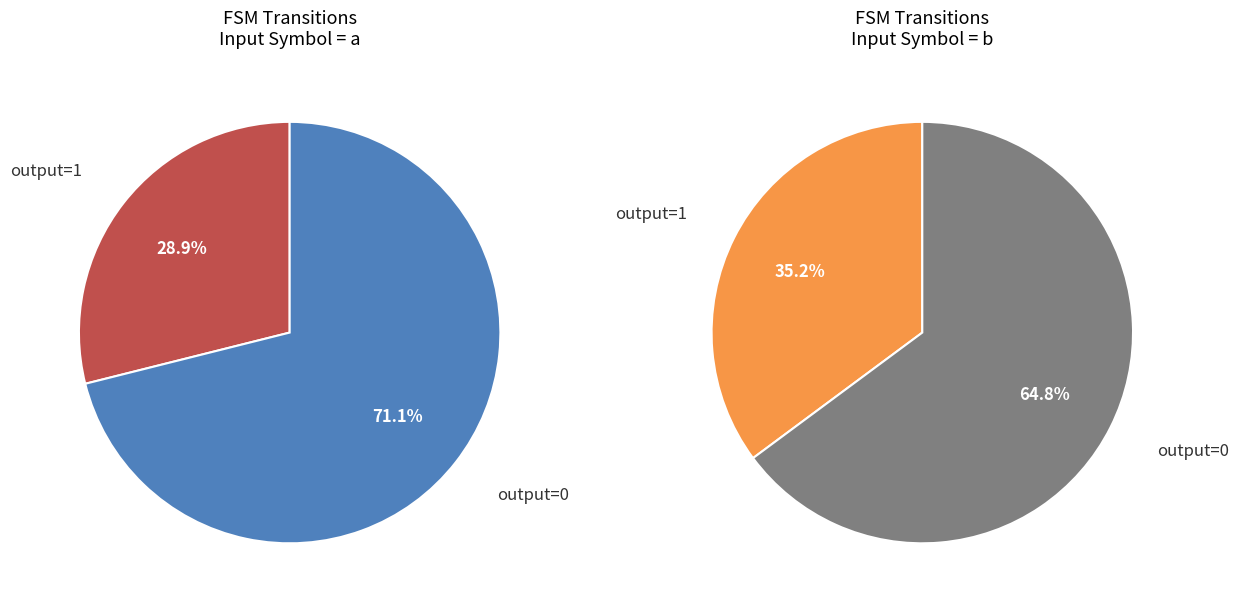

Which category has the smallest portion of the pie?

output_symbol=1 (a)